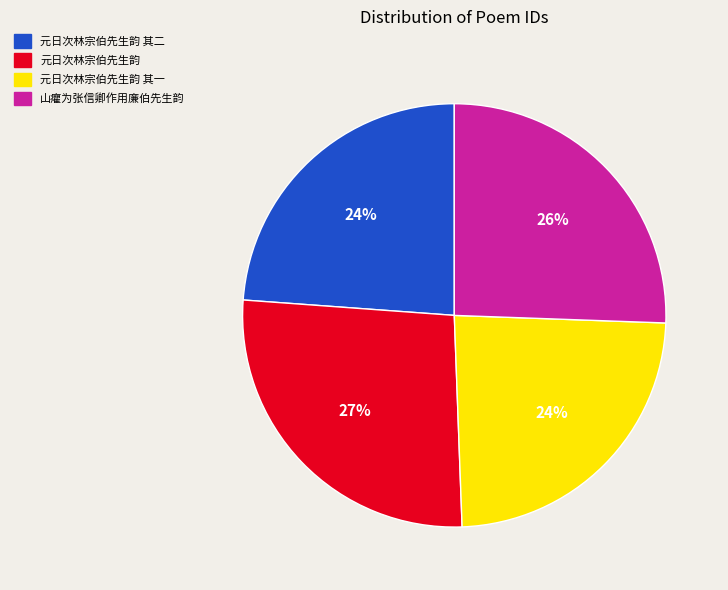

Does 山癯为张信卿作用廉伯先生韵 represent more than half of the total?

No